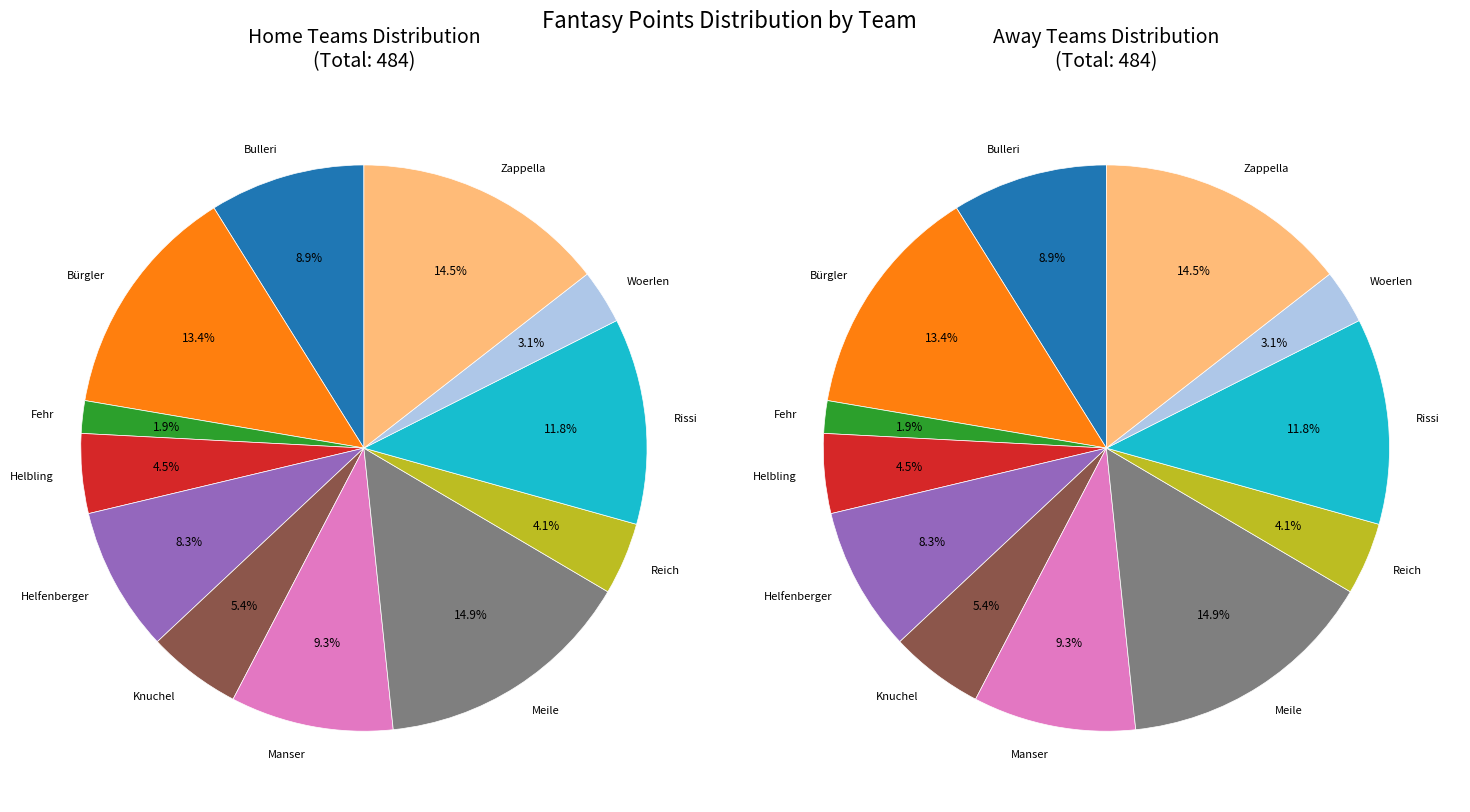

To the nearest percent, what is the average slice percentage?

8%